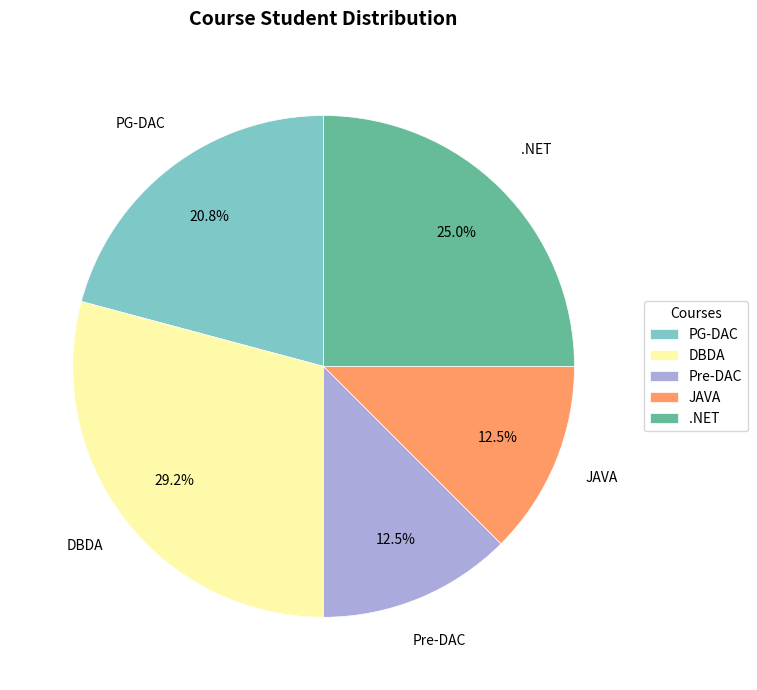

How many slices are in this pie chart?

5